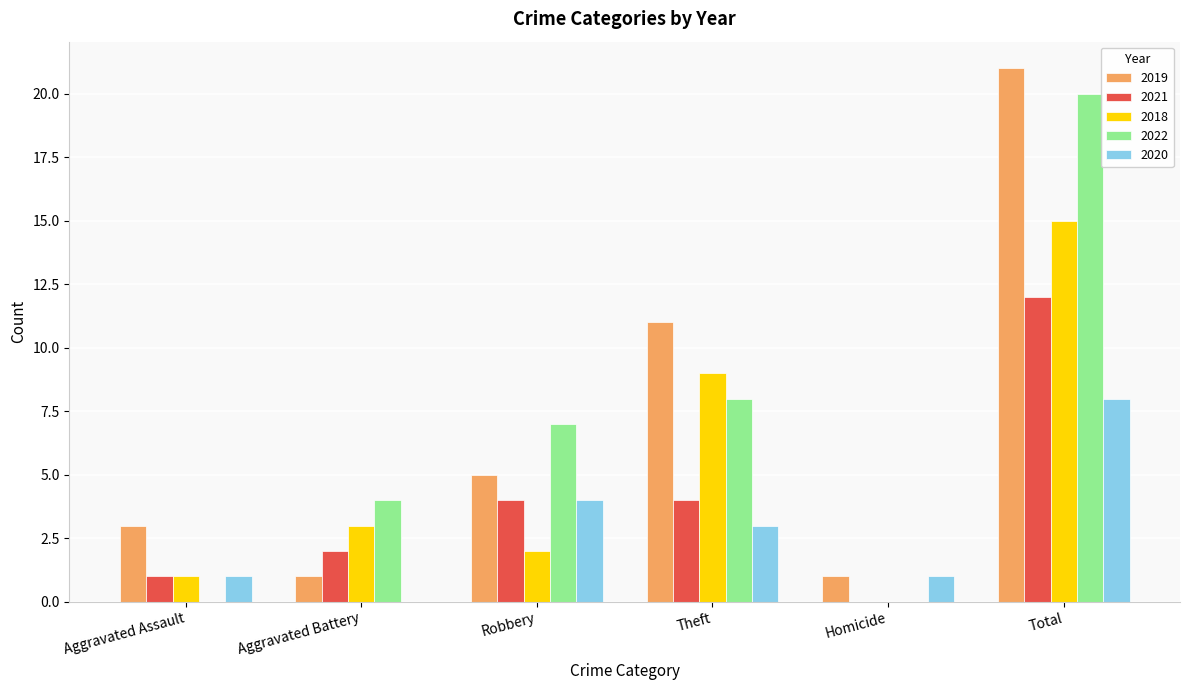

Which category has the highest value in the 2019 series?

Total